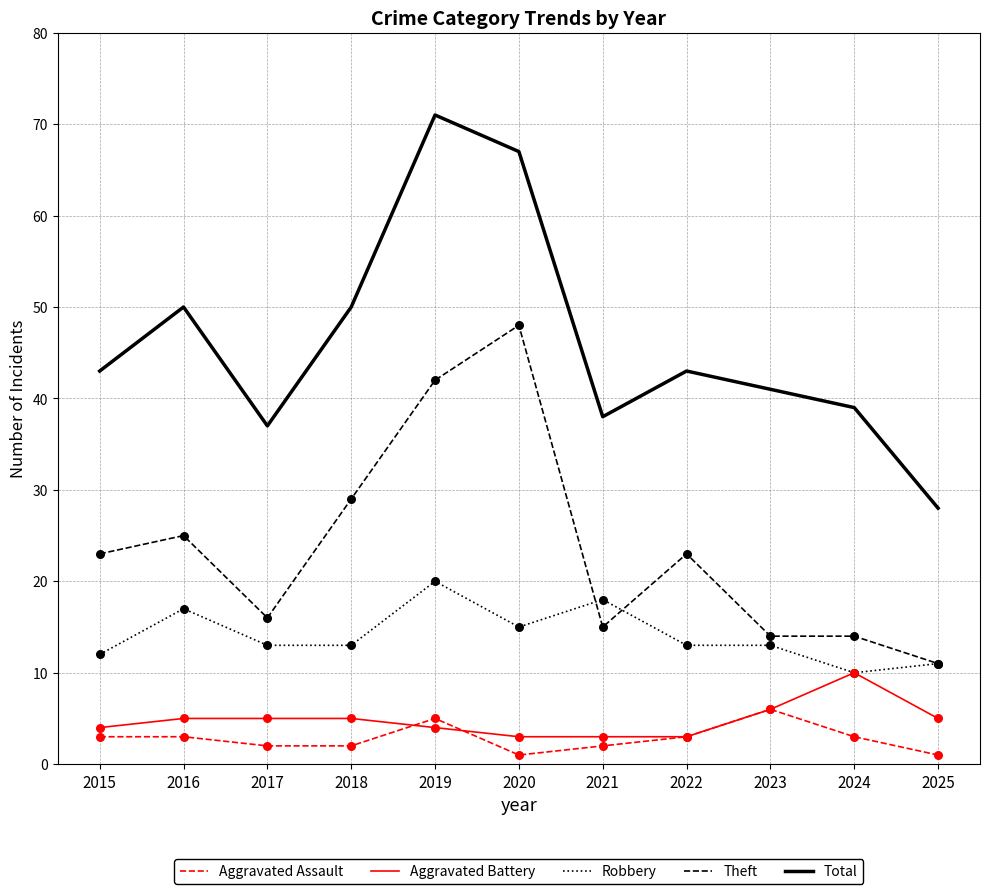

Which series has the widest spread of values?

Total